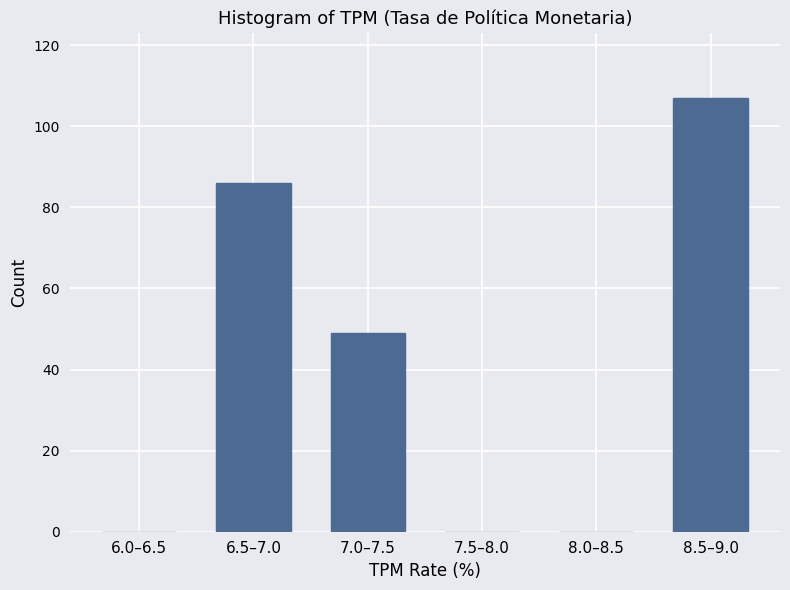

Reading right to left, what are all the values shown in this chart?

8.5–9.0=107	8.0–8.5=0	7.5–8.0=0	7.0–7.5=49	6.5–7.0=86	6.0–6.5=0